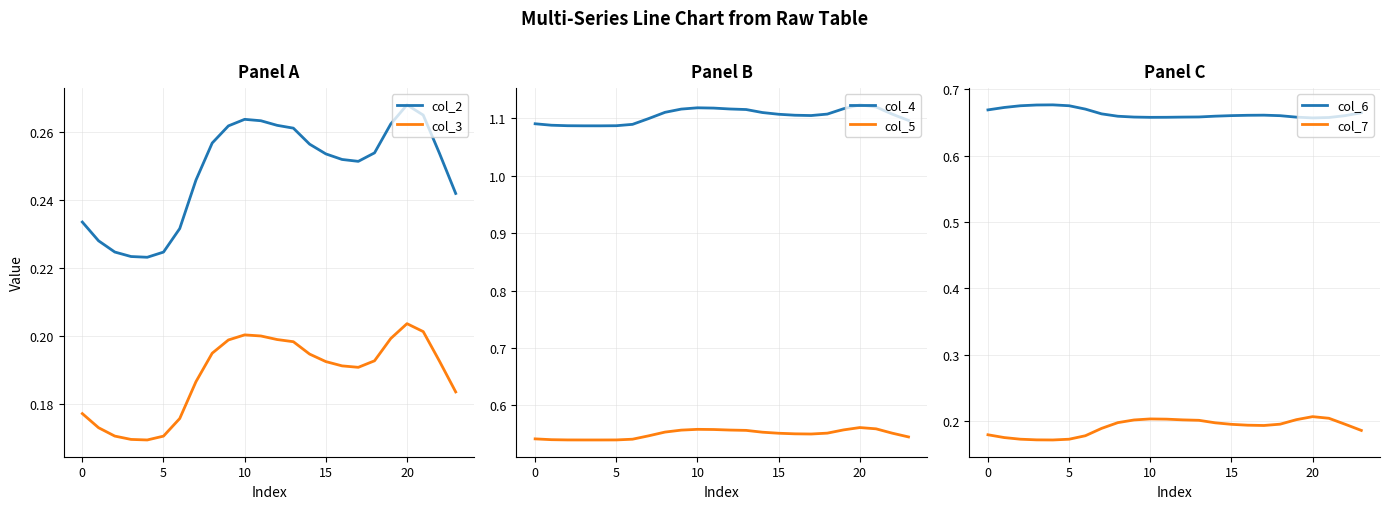

Rank the series by their maximum value, from lowest to highest.

col_3, col_7, col_2, col_5, col_6, col_4